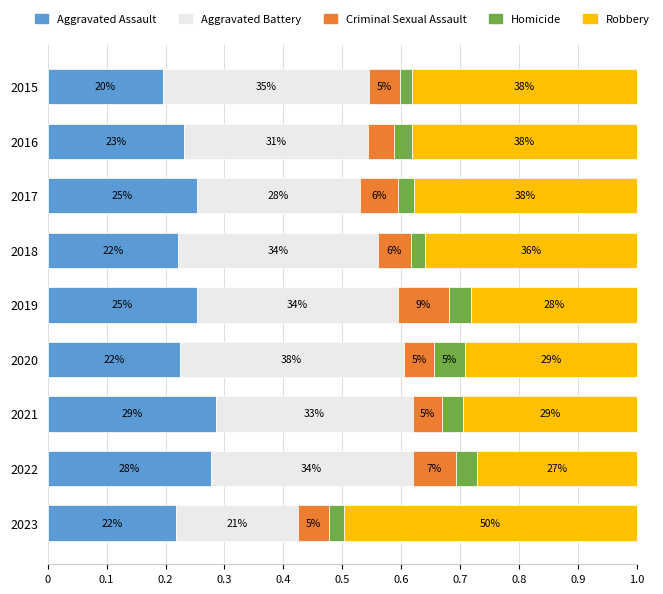

What are all the series names shown in the legend?

Aggravated Assault, Aggravated Battery, Criminal Sexual Assault, Homicide, Robbery